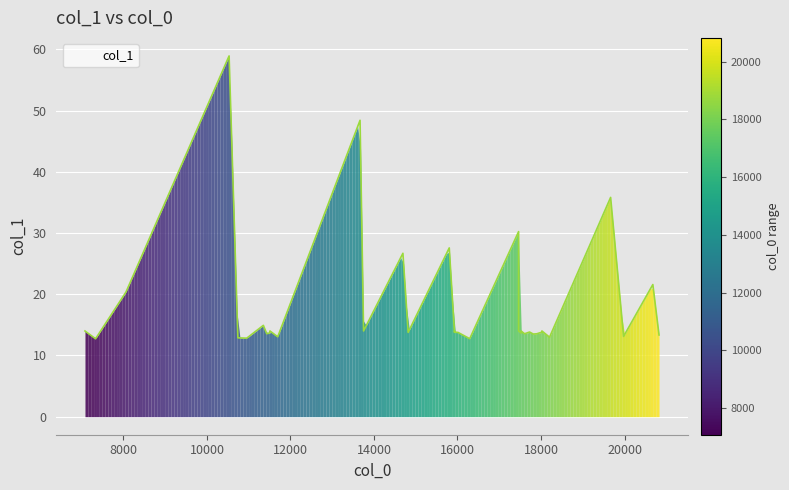

Reading left to right, transcribe all the data shown in this chart.

14.0	14.0	12.7	20.4	58.9	12.9	12.8	14.9	13.6	13.7	13.9	14.0	13.9	13.0	48.4	14.0	26.7	13.8	27.6	13.8	14.0	14.0	13.8	13.8	12.7	30.2	14.0	13.7	14.0	13.5	13.8	13.5	13.5	13.8	14.0	13.0	35.8	13.1	21.6	13.3